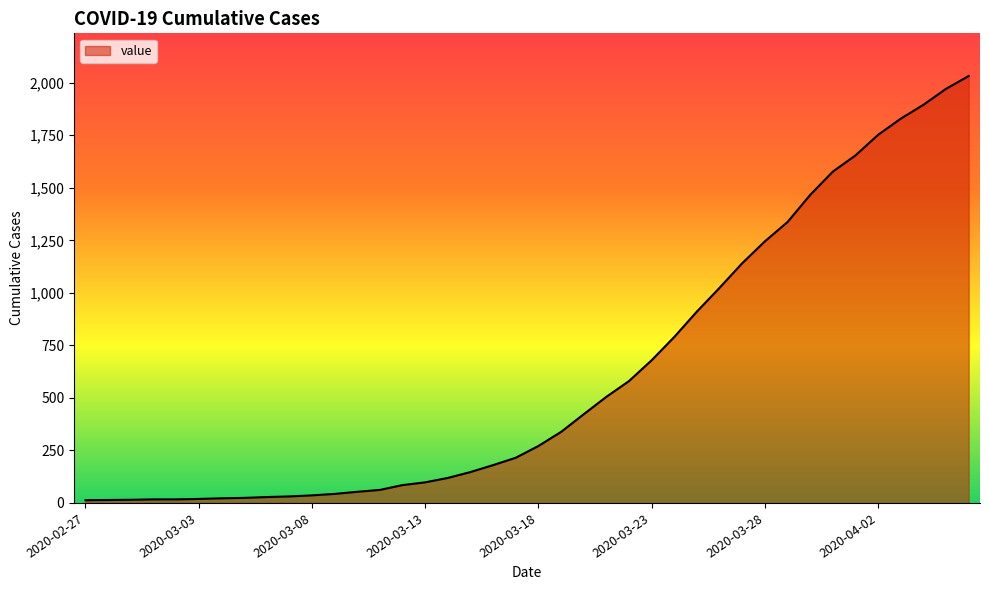

How many lines are shown in the chart?

1